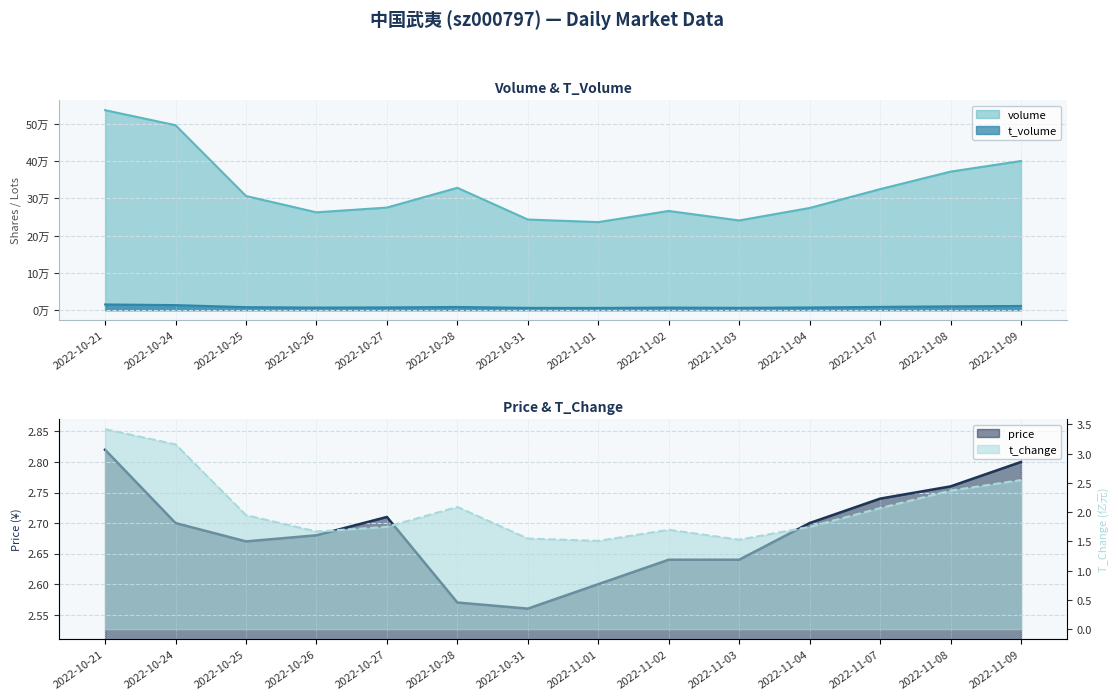

Which series has the largest total across all categories?

volume